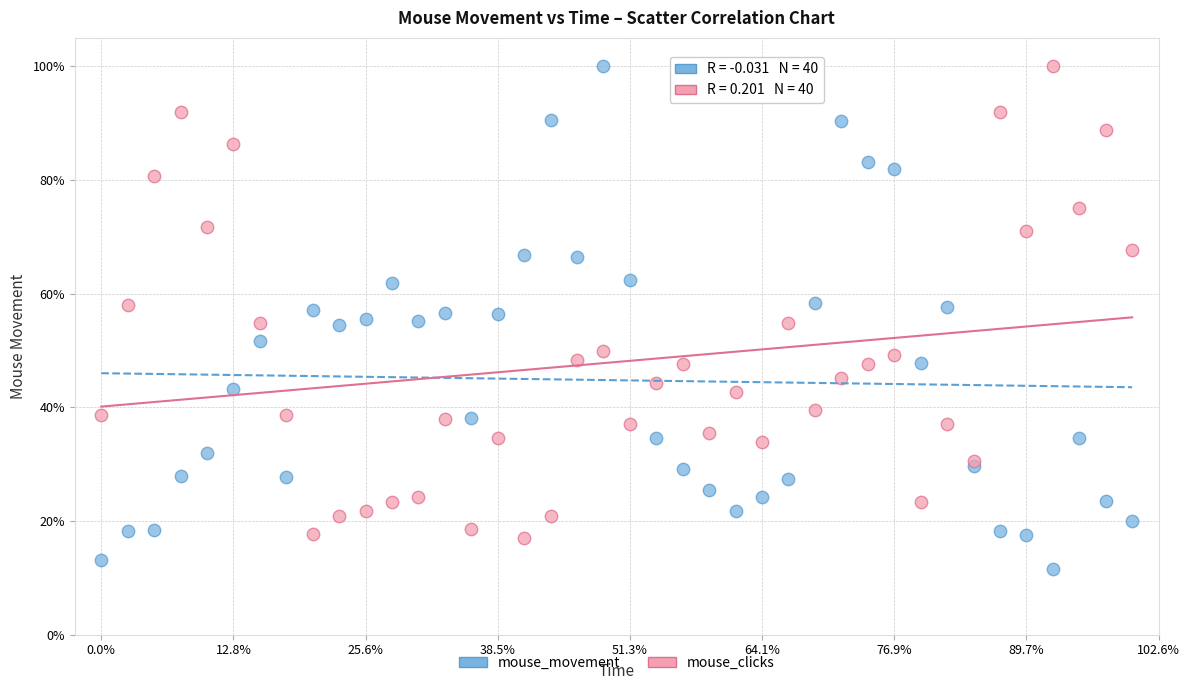

What are all the series names shown in the legend?

mouse_movement, mouse_clicks